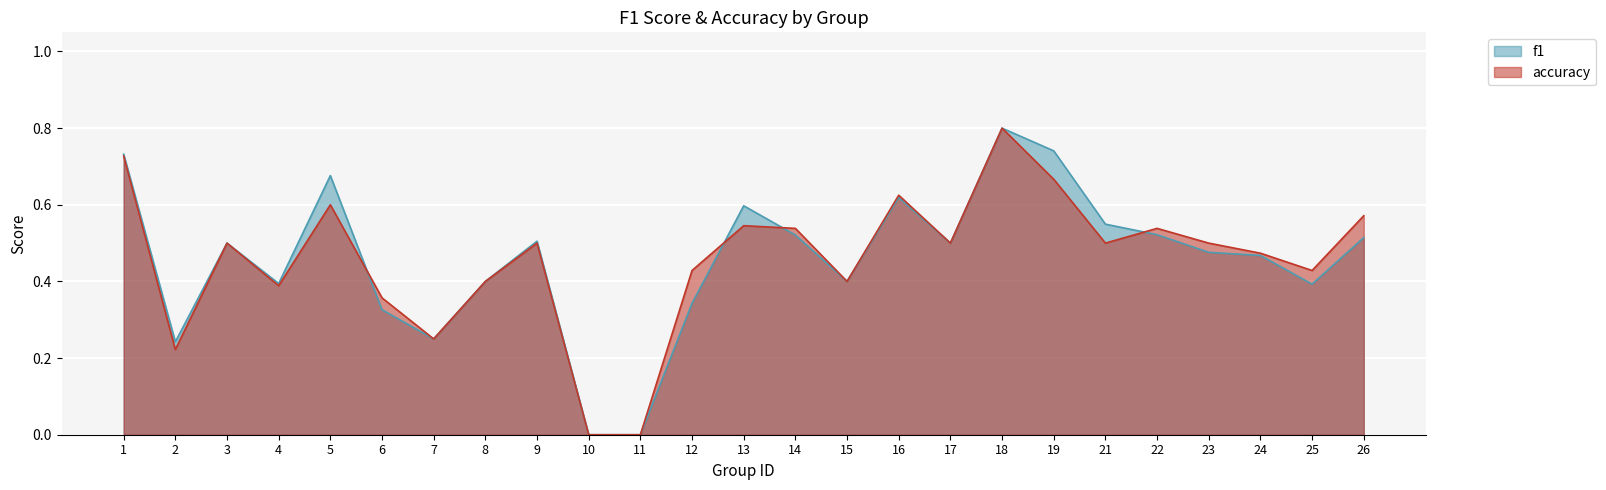

True or false: f1 and accuracy cross at least once.

True